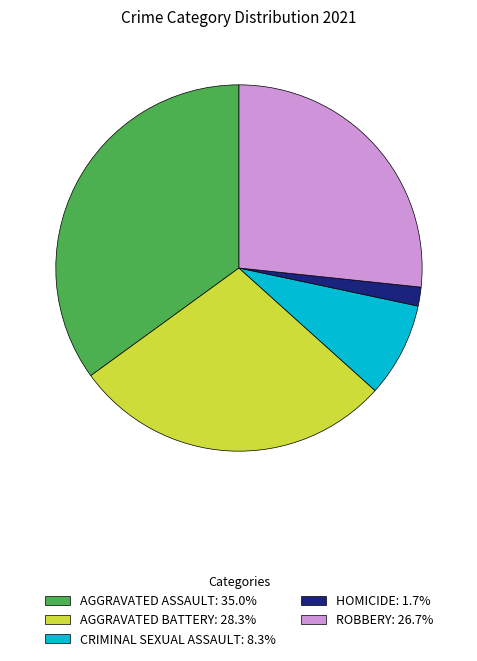

Is AGGRAVATED BATTERY: 28.3% the majority of the pie?

No